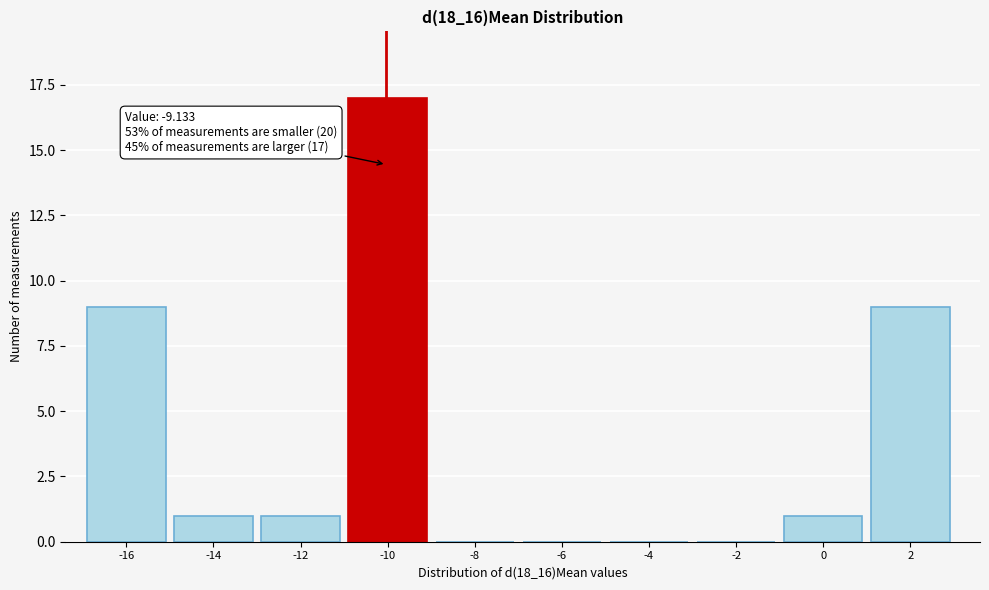

Reading left to right, transcribe all the data shown in this chart.

-16=9	-14=1	-12=1	-10=17	-8=0	-6=0	-4=0	-2=0	0=1	2=9